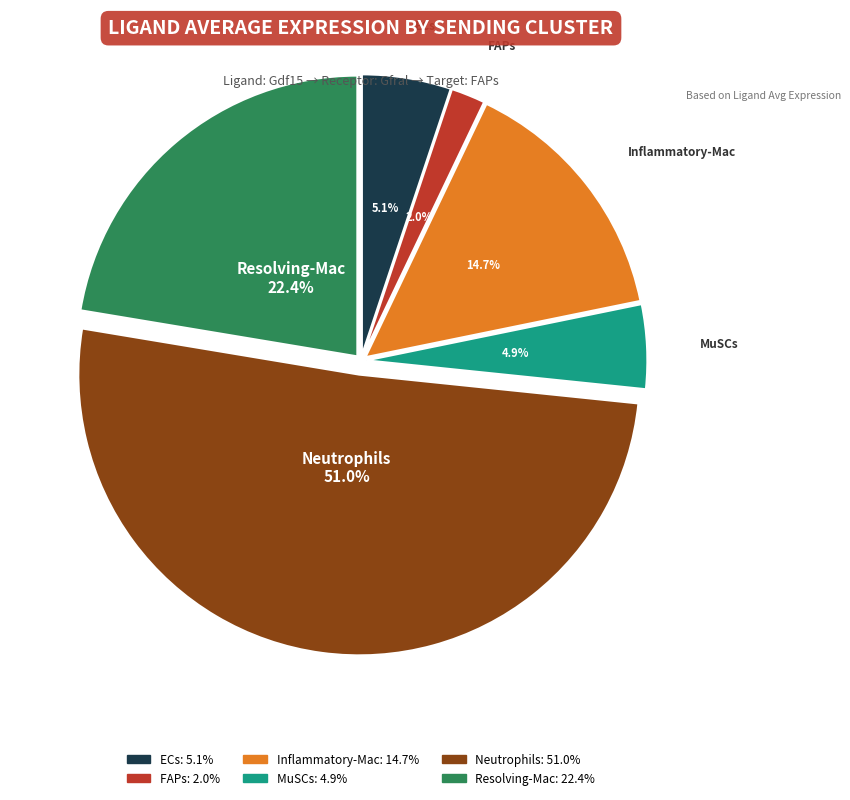

Is Neutrophils the majority of the pie?

Yes